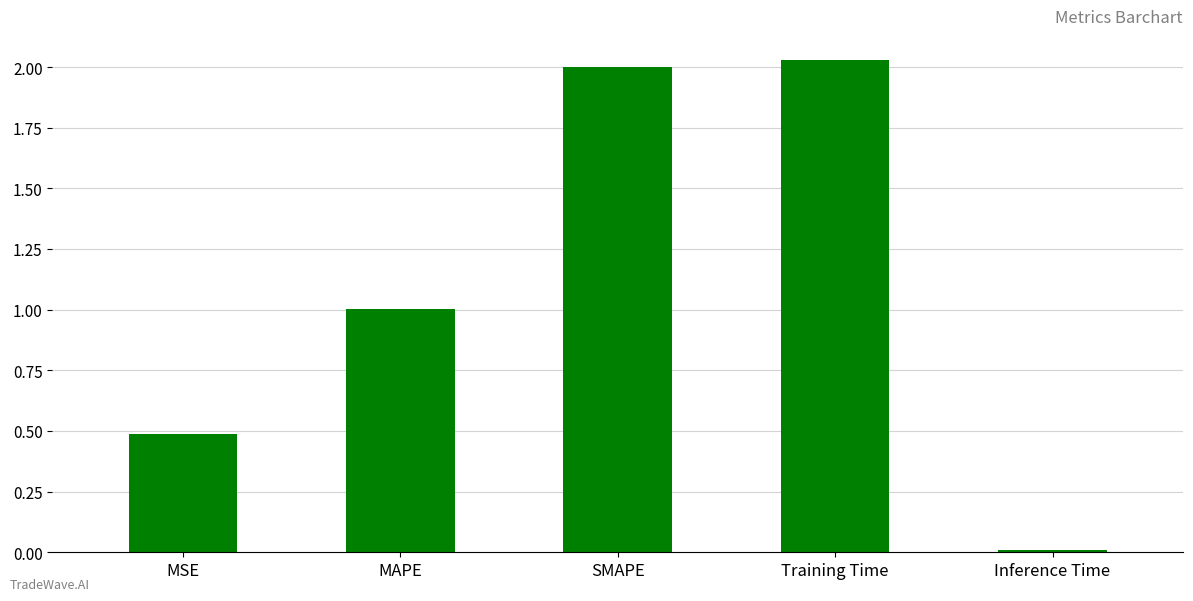

What value does the data have at MAPE?

1.0